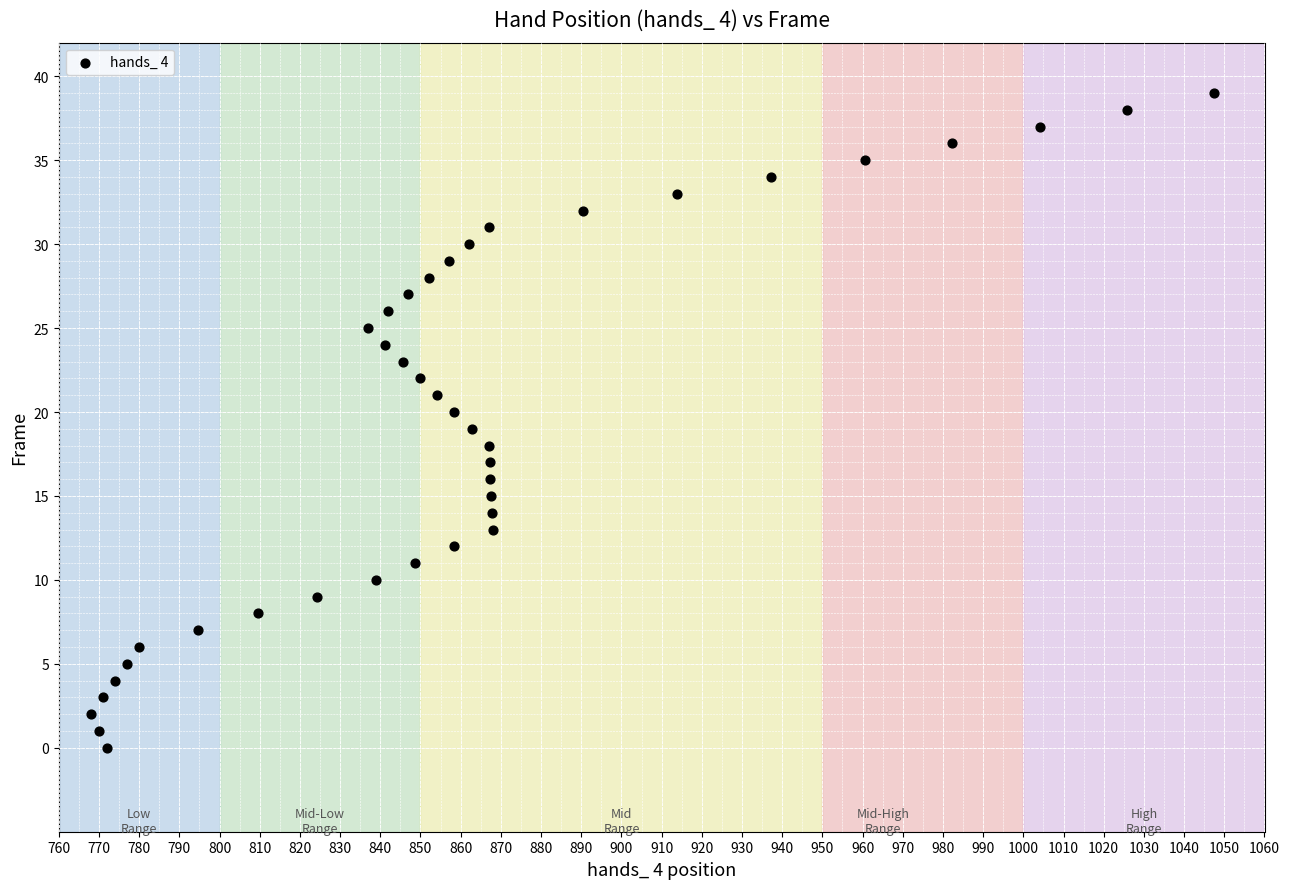

What is the range of Y values (max minus min)?

39